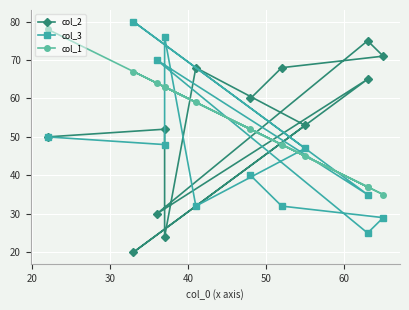

How many intersections are there between col_1 and col_3?

6